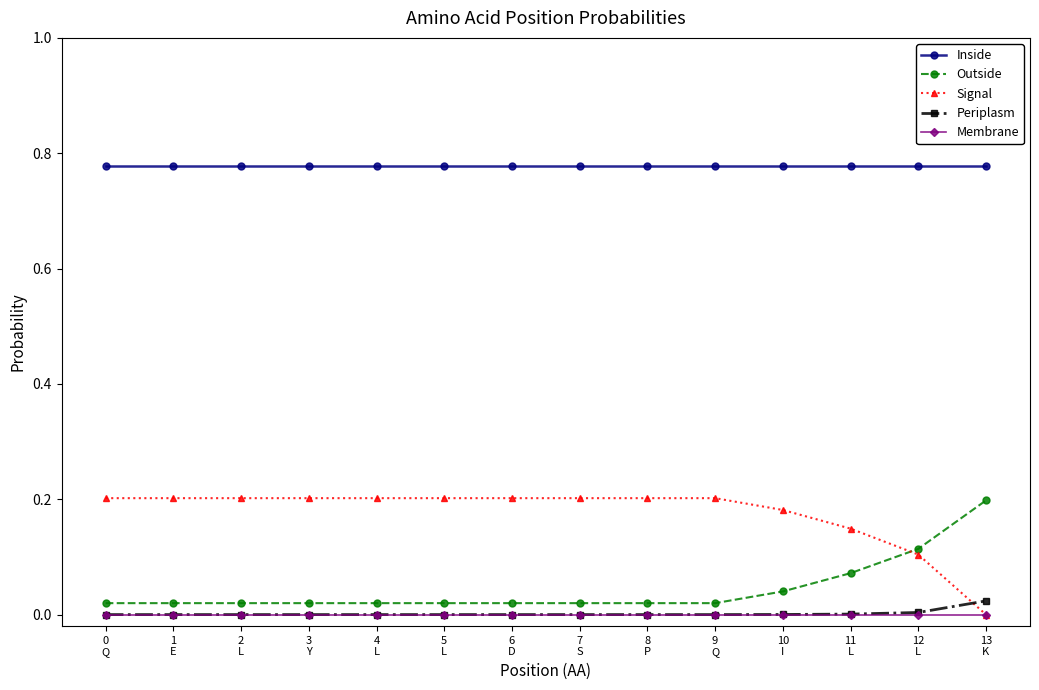

Which series has the largest total across all categories?

Inside